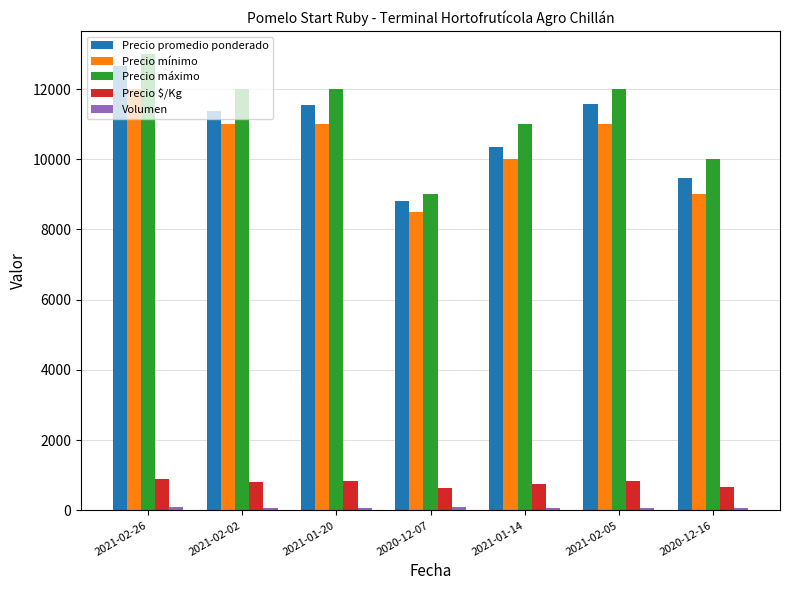

How many values in the Precio mínimo series are below 11000?

3